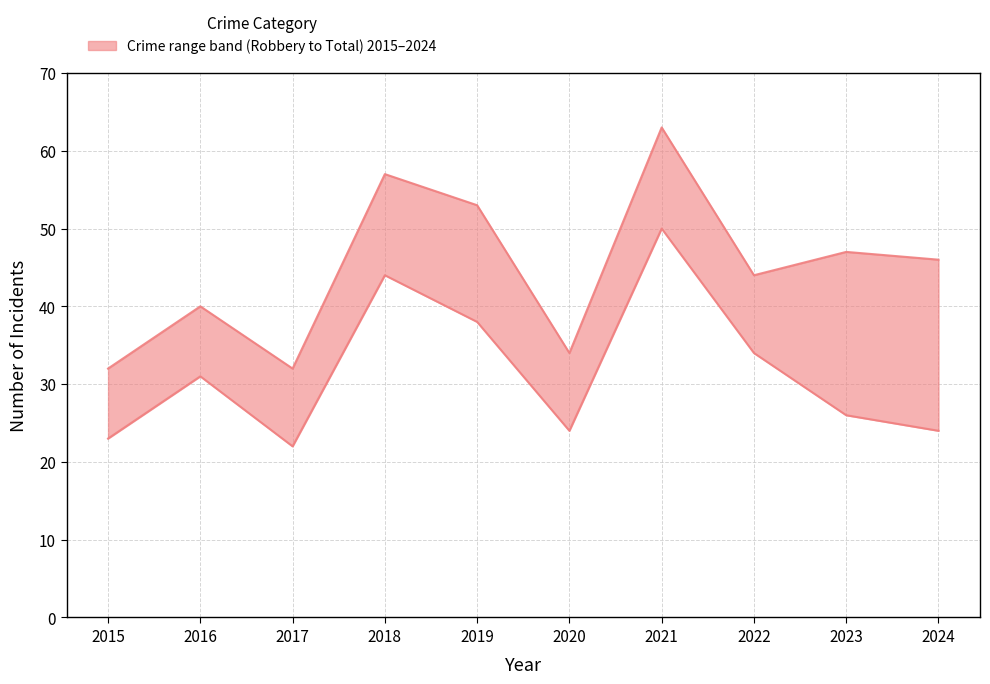

Rank the series by their average value, from lowest to highest.

Robbery, Total